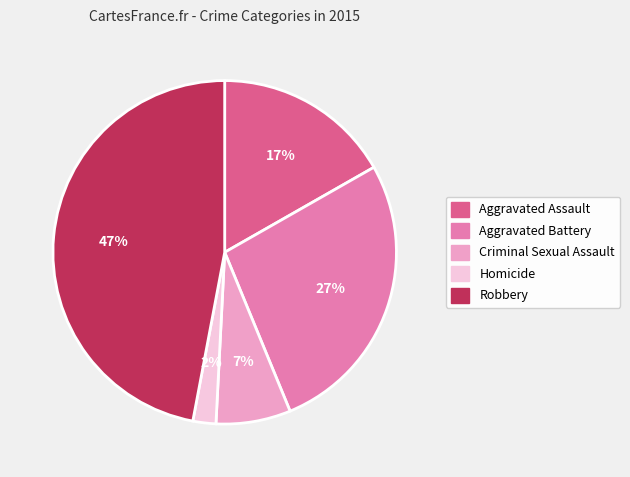

Which has a higher value, Aggravated Assault or Criminal Sexual Assault?

Aggravated Assault